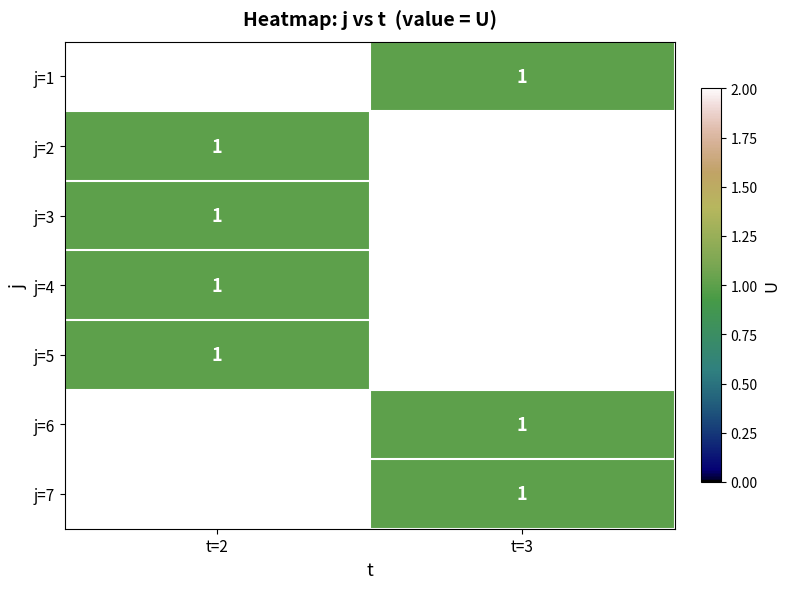

Which category has the highest value across all series?

t=3